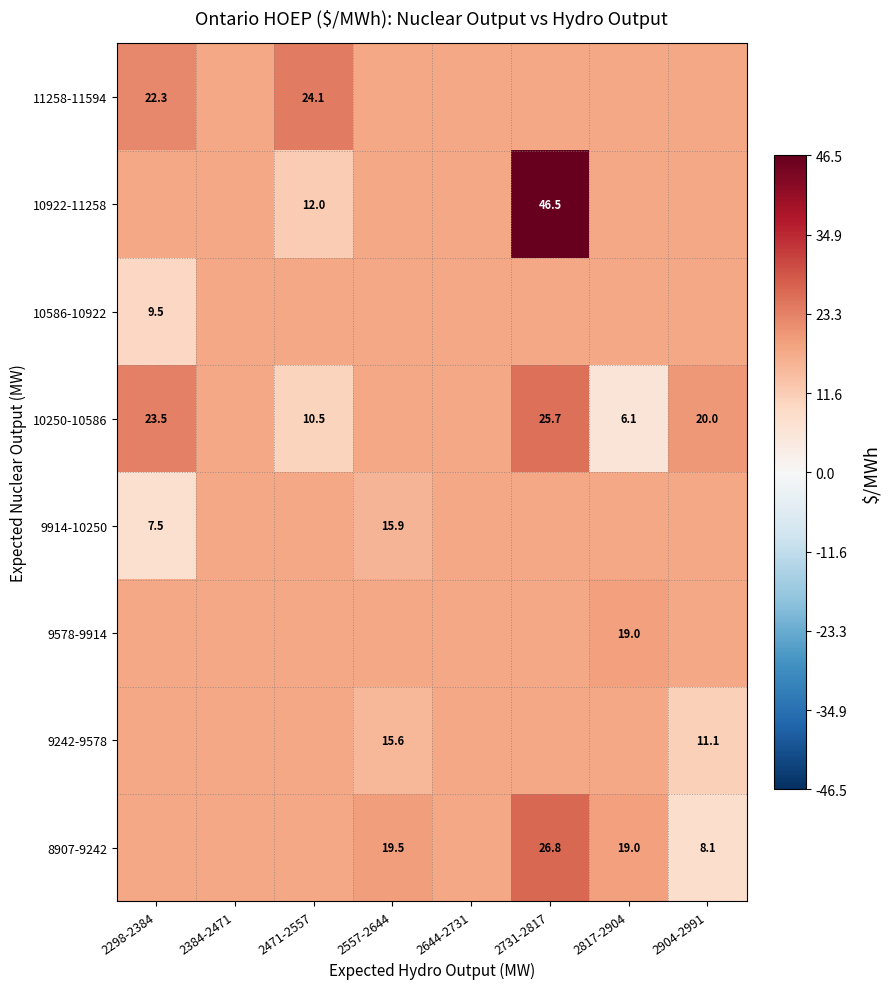

Is the value of 8907-9242 at 2817-2904 greater than the value of 10250-10586 at 2298-2384?

No